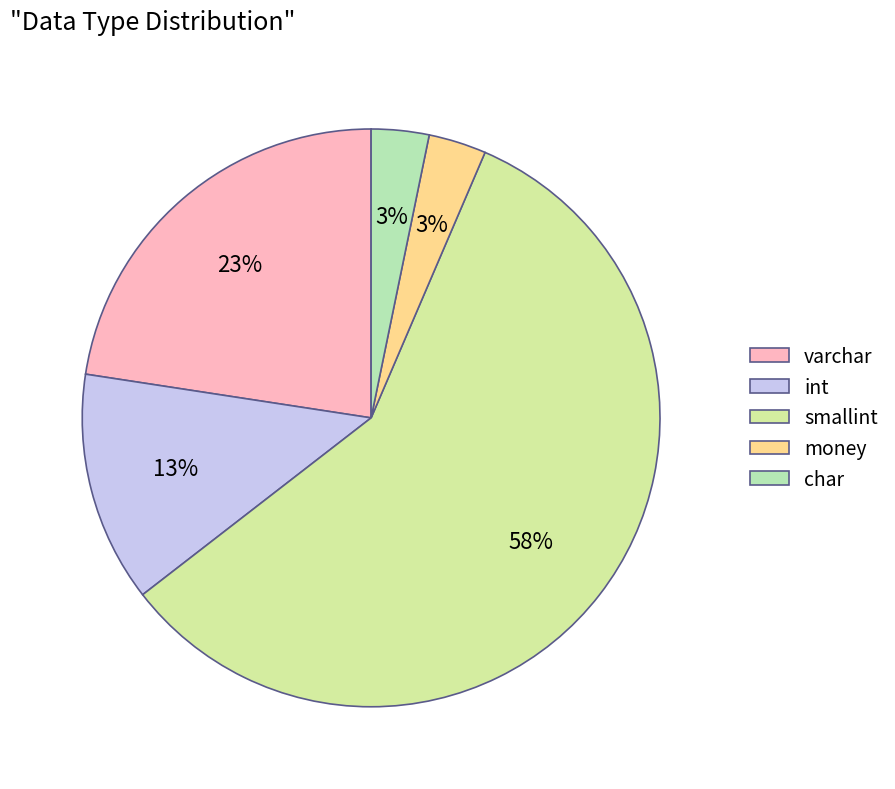

Which category has the biggest portion of the pie?

smallint